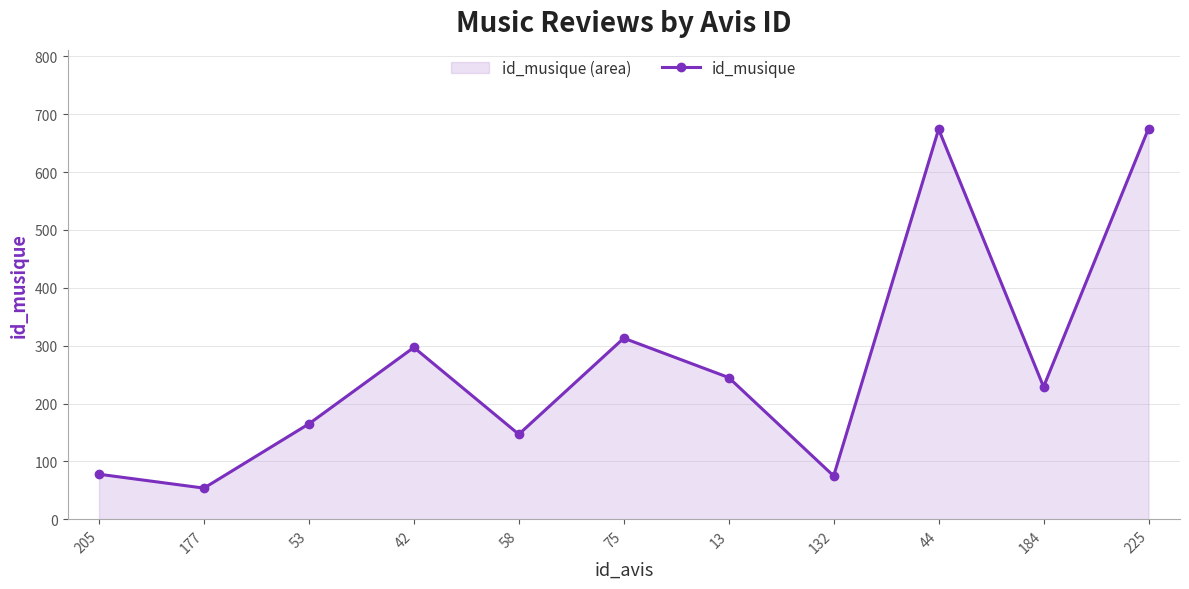

What is the label of the 10th point from the left?

184